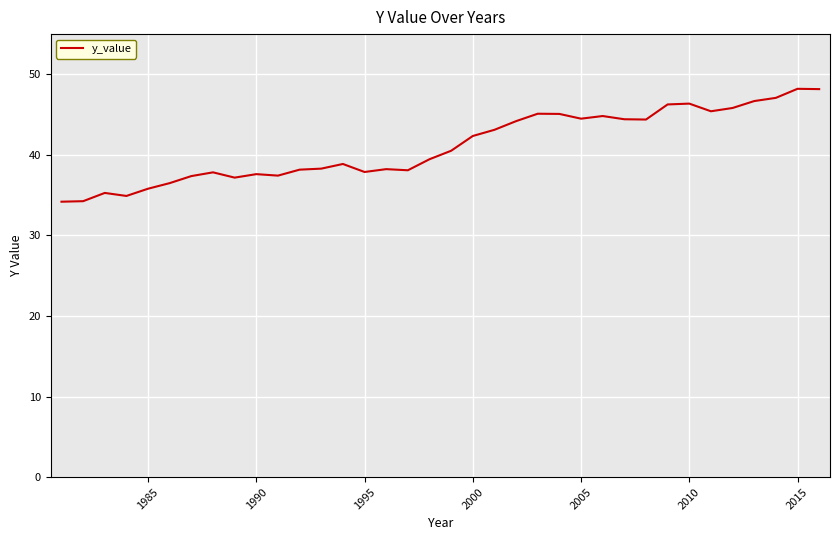

What is the minimum value shown in the chart?

34.2